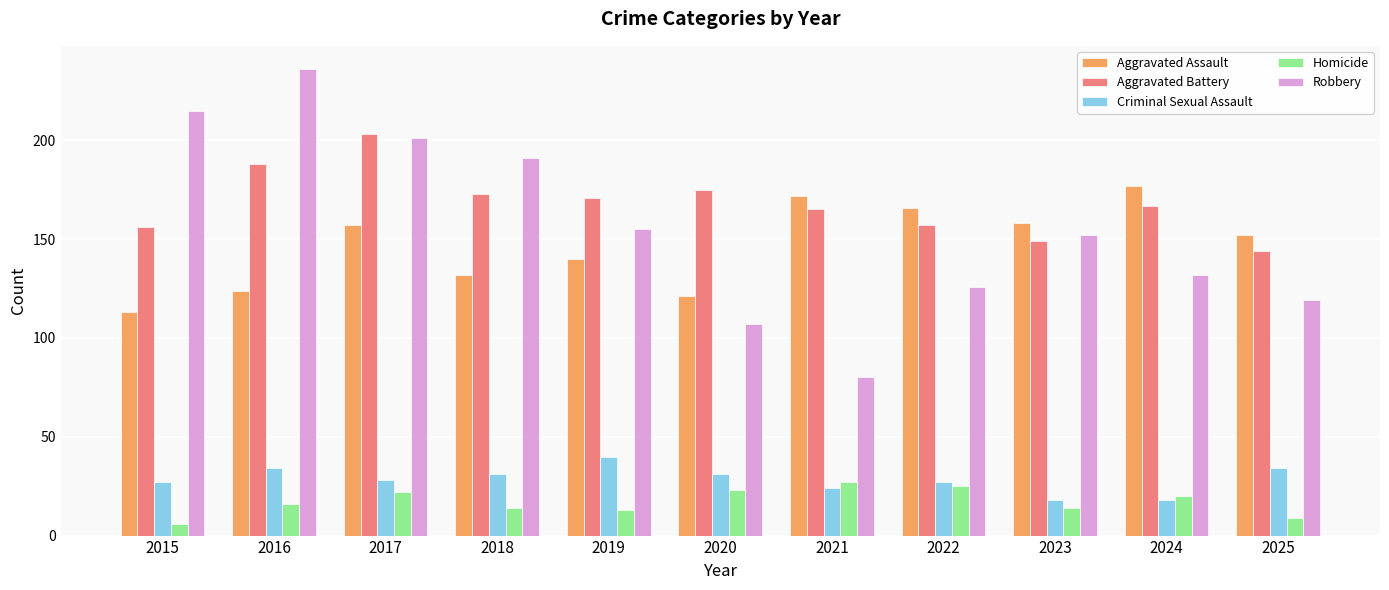

The Homicide series shows 46 at 2021. True or false?

False